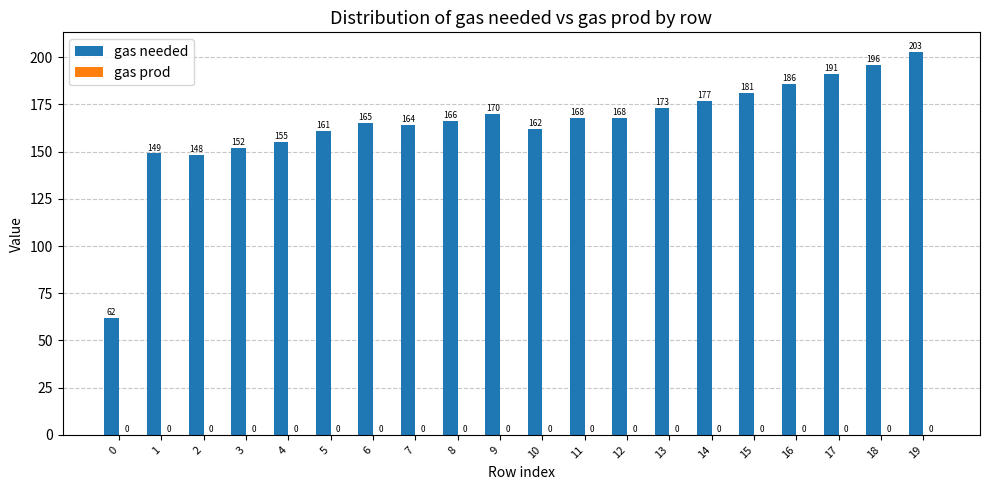

Reading left to right, what are all the values shown in this chart?

0=62	1=149	2=148	3=152	4=155	5=161	6=165	7=164	8=166	9=170	10=162	11=168	12=168	13=173	14=177	15=181	16=186	17=191	18=196	19=203